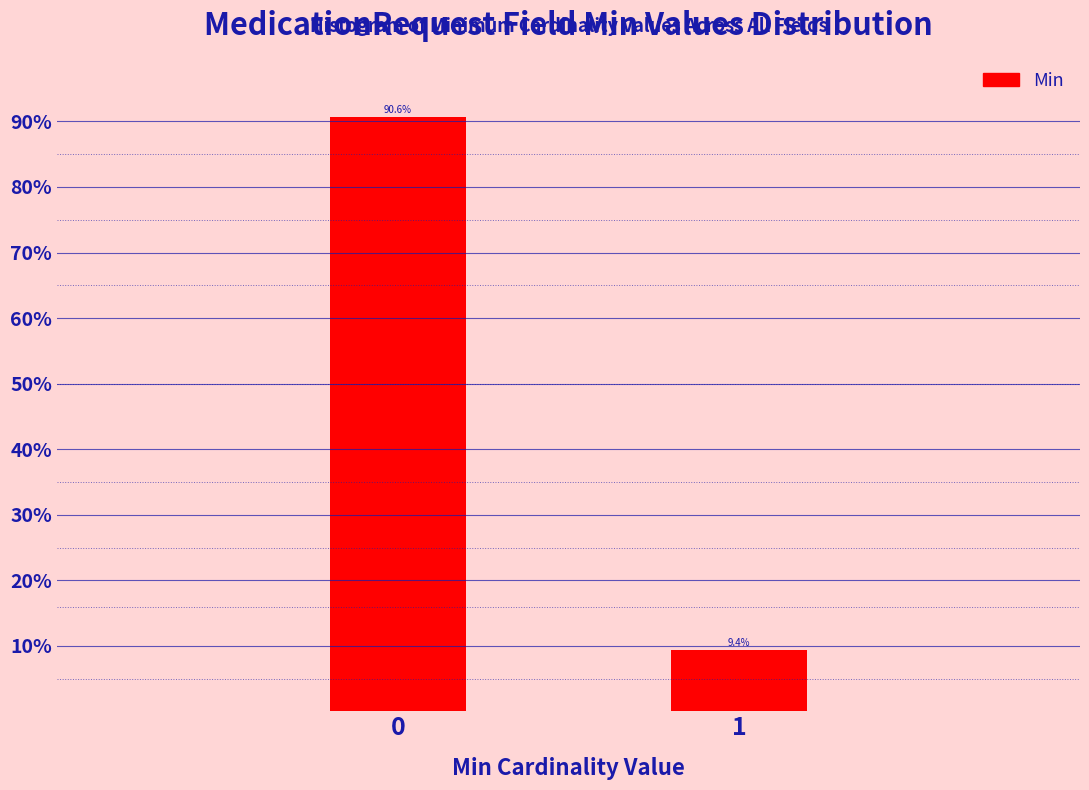

Reading right to left, list all the values displayed in this chart.

1=9.4	0=90.6